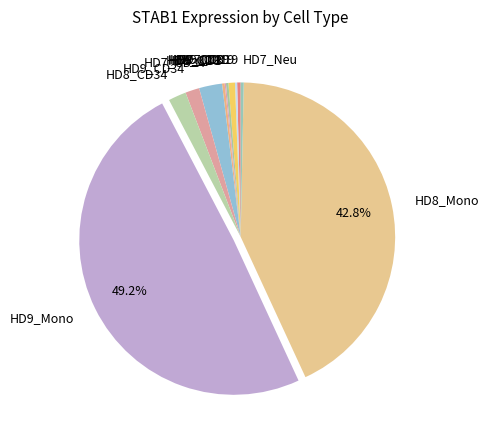

To the nearest percent, what is the average slice percentage?

8%